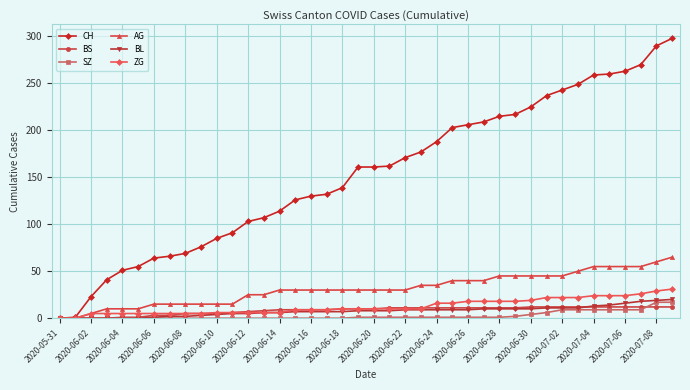

Does the chart have visible grid lines?

Yes